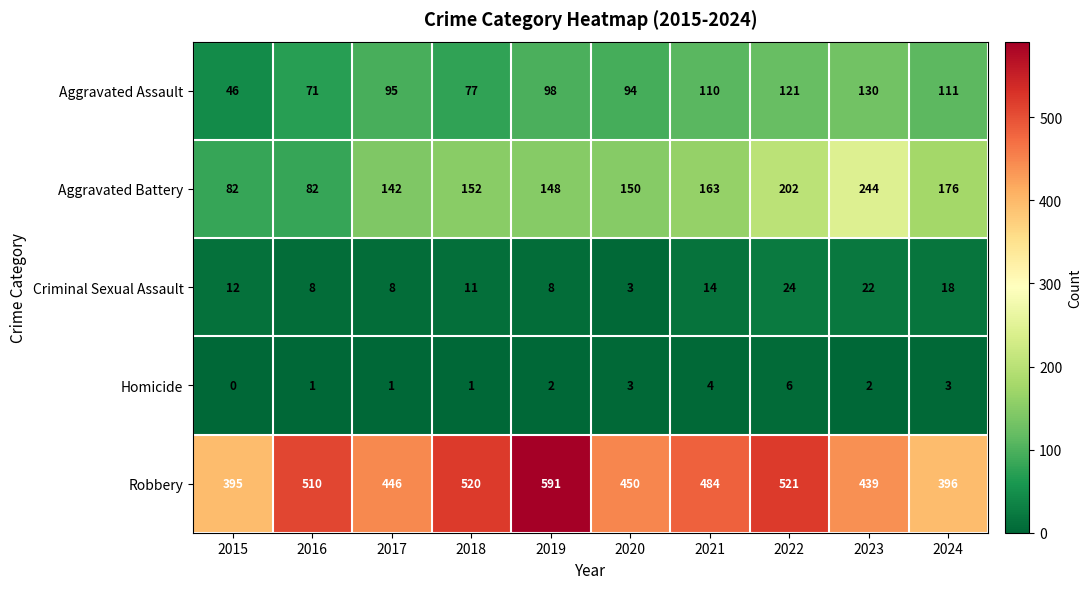

At which label is Criminal Sexual Assault closest to 13?

2015